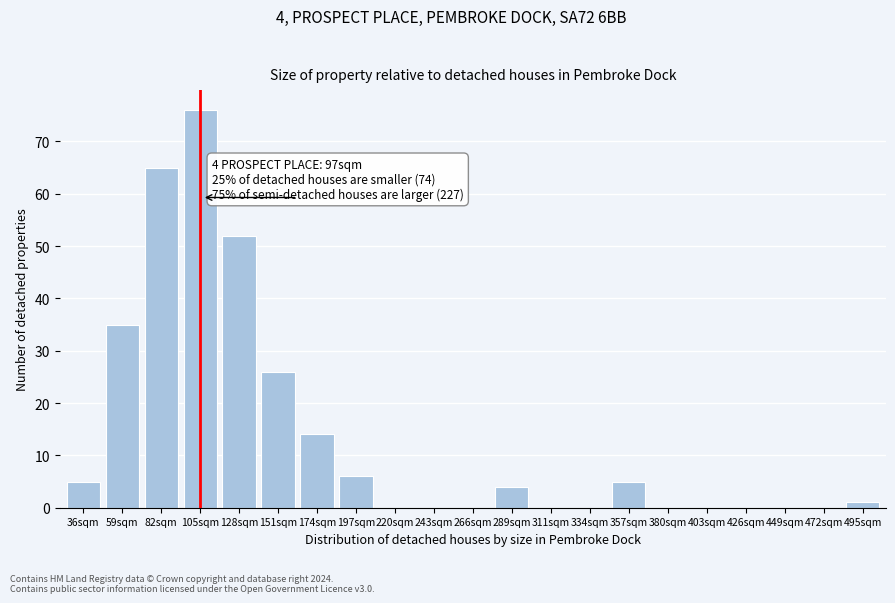

Reading left to right, transcribe all the data shown in this chart.

36sqm=5	59sqm=35	82sqm=65	105sqm=76	128sqm=52	151sqm=26	174sqm=14	197sqm=6	220sqm=0	243sqm=0	266sqm=0	289sqm=4	311sqm=0	334sqm=0	357sqm=5	380sqm=0	403sqm=0	426sqm=0	449sqm=0	472sqm=0	495sqm=1